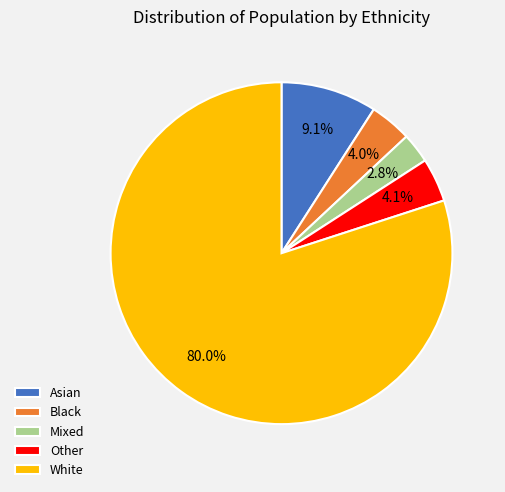

How much of the chart is everything except Black?

96.0%